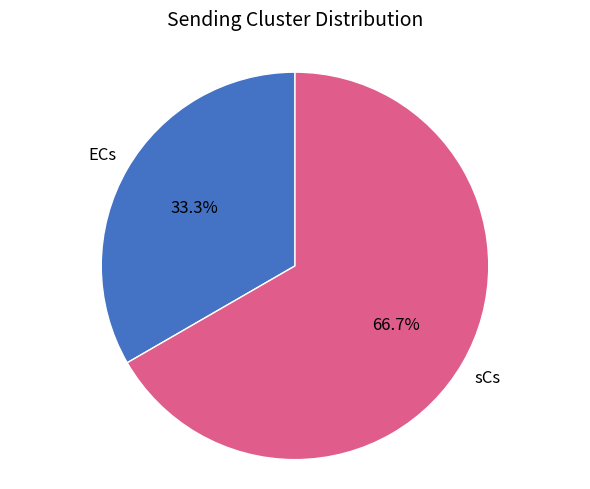

Is there a majority slice in this chart?

Yes